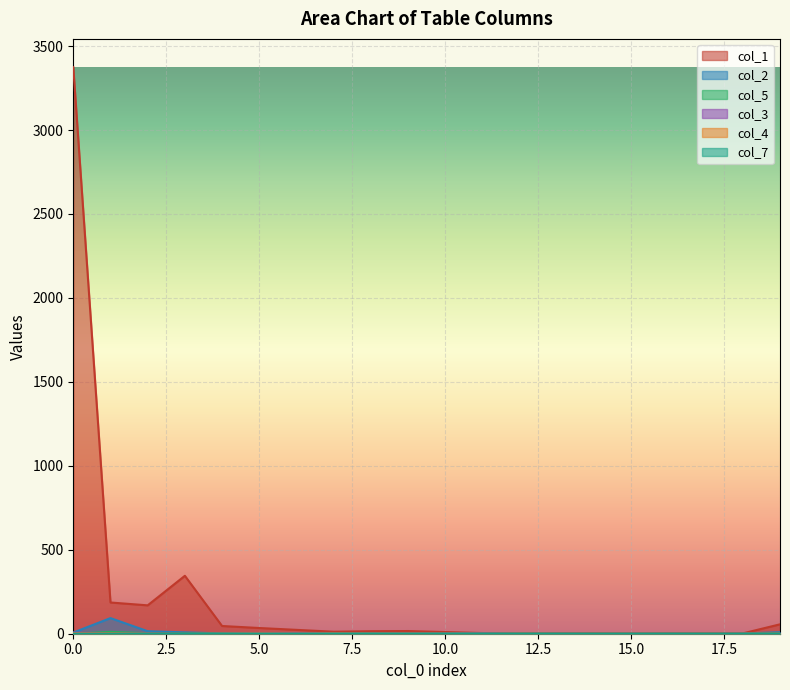

How many data points in col_5 are above 0?

7